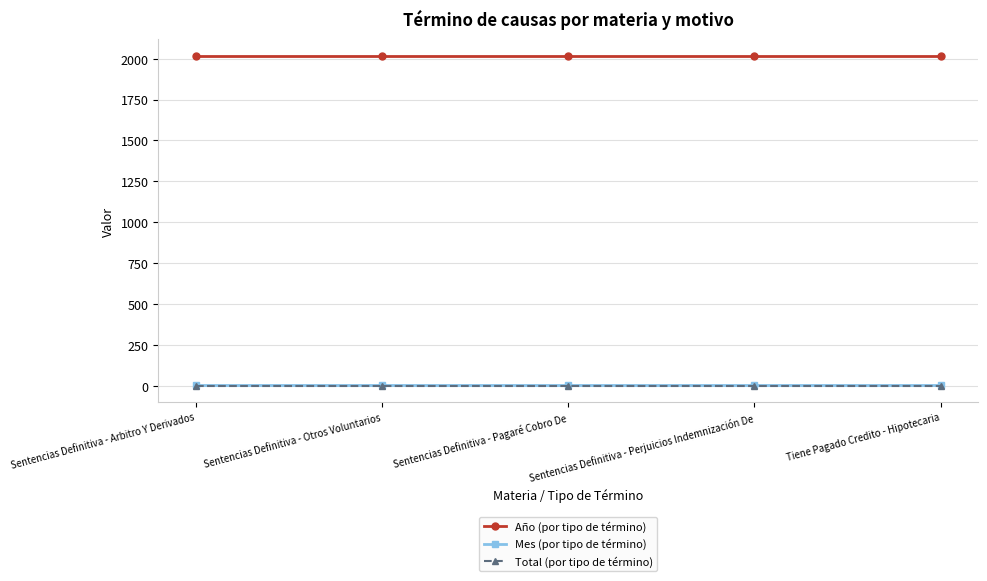

What is the maximum value shown in the chart?

2019